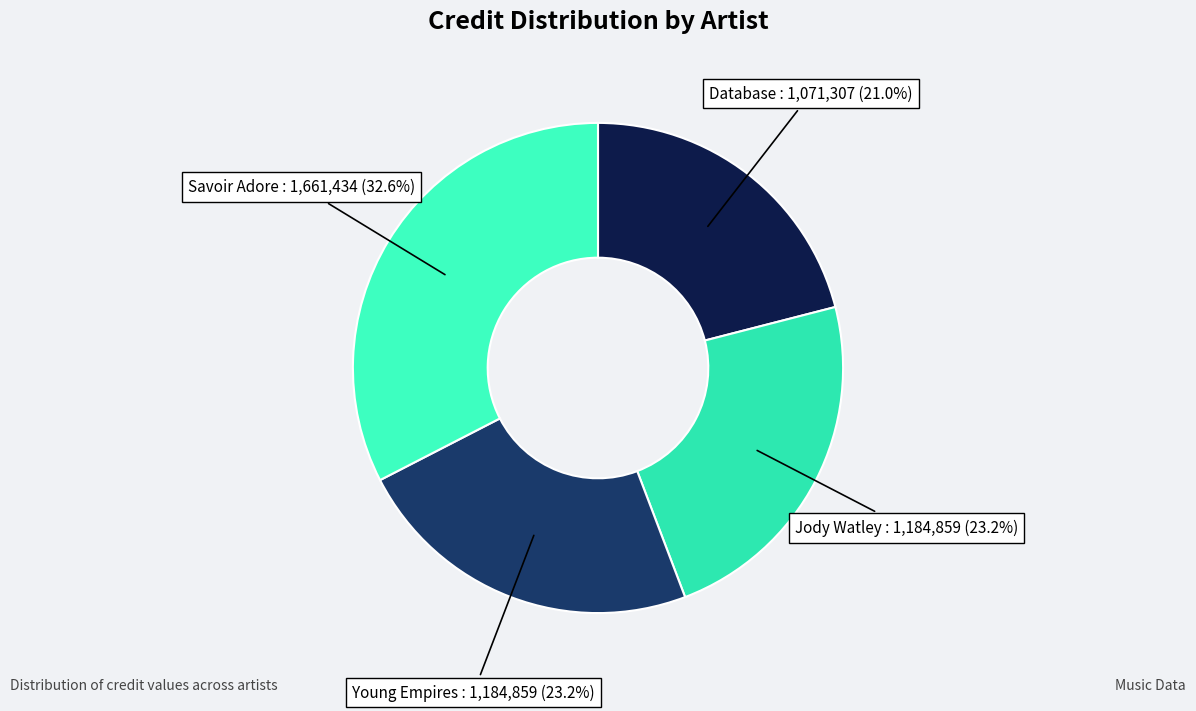

Count the number of slices in the pie.

4